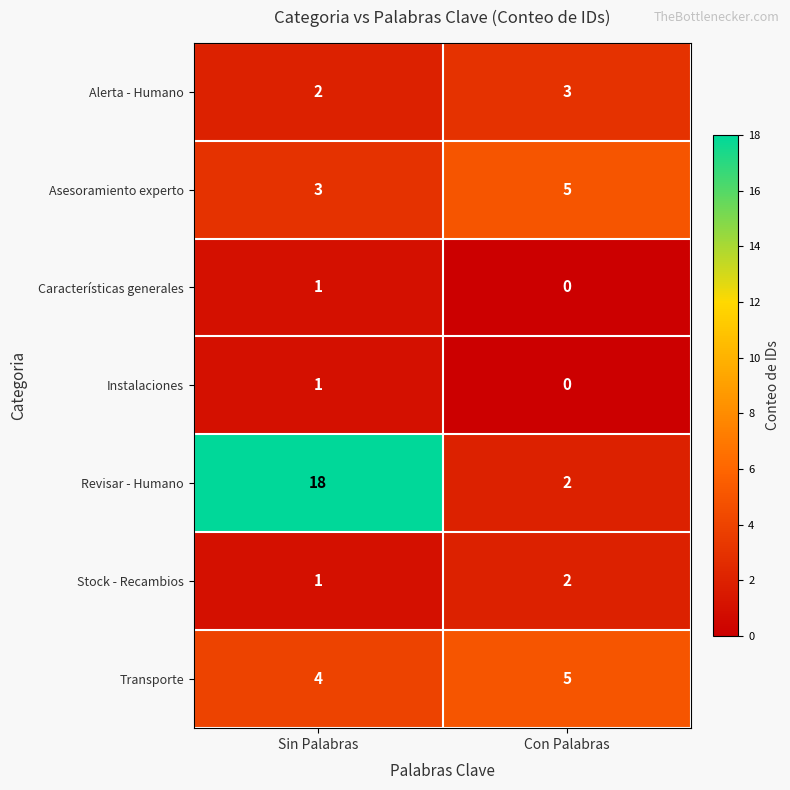

At which label does Instalaciones reach its minimum?

Con Palabras